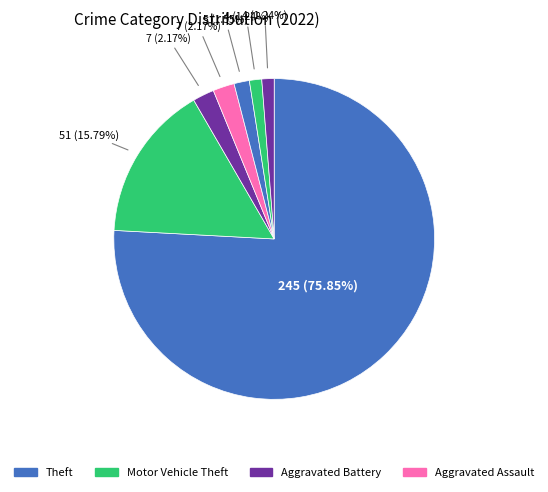

How many segments does this pie chart have?

7